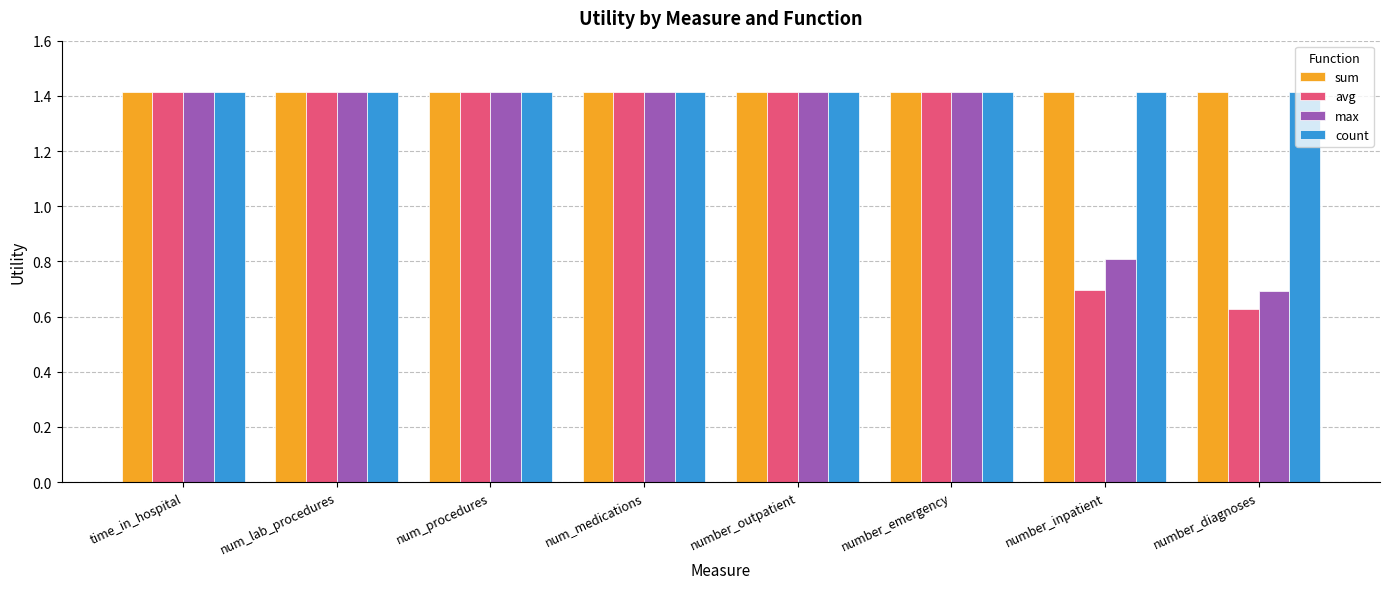

What is the average value of the count series?

1.4